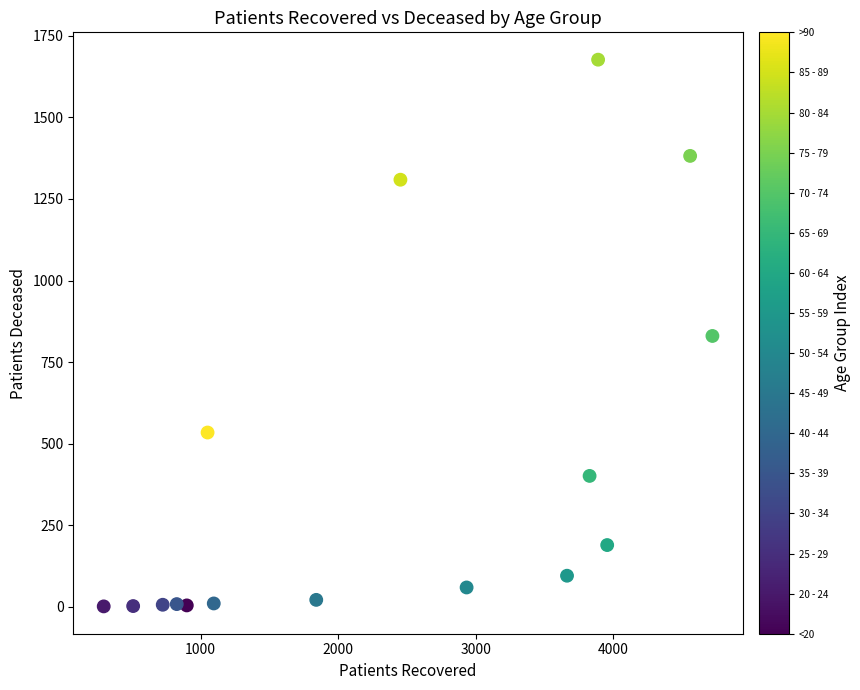

What is the range of X values (max minus min)?

4425